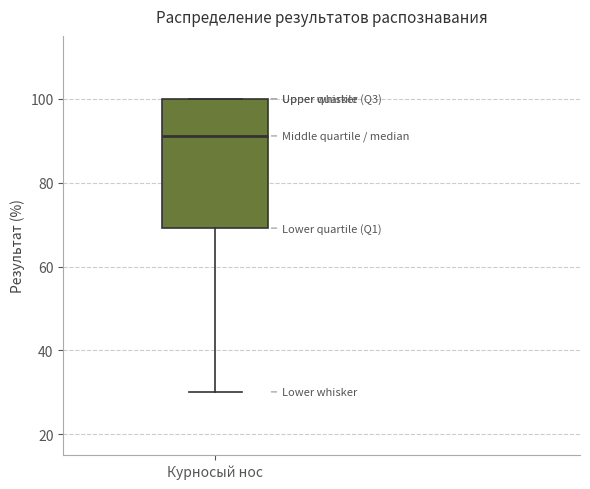

Where does the median line of the box for Курносый нос sit on the y-axis? The values are not printed on the chart, so give them approximately, as read against the axis.

92